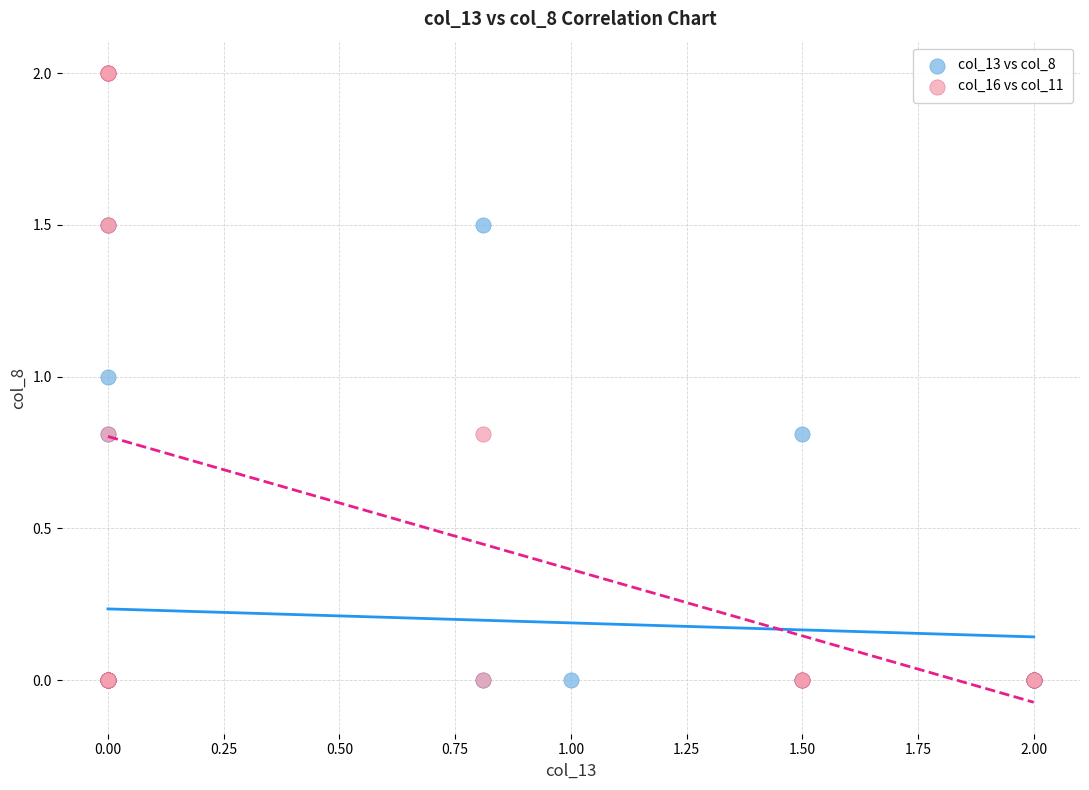

Which series has the largest Y range (max minus min)?

col_16 vs col_11